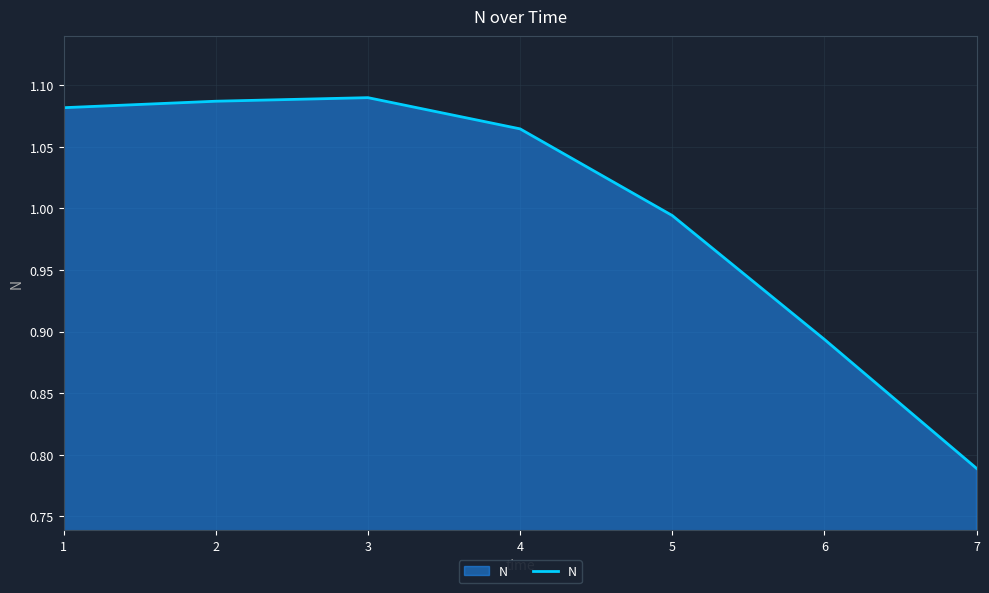

Where is the data nearest to the value 0?

7